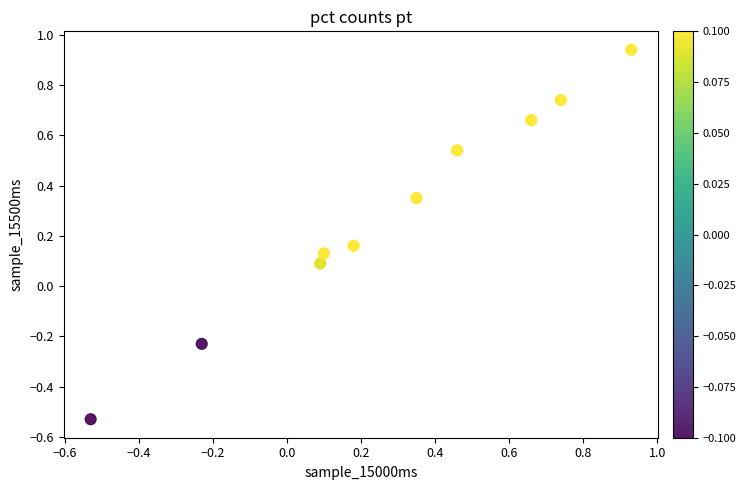

What is the range of Y values (max minus min)?

1.5